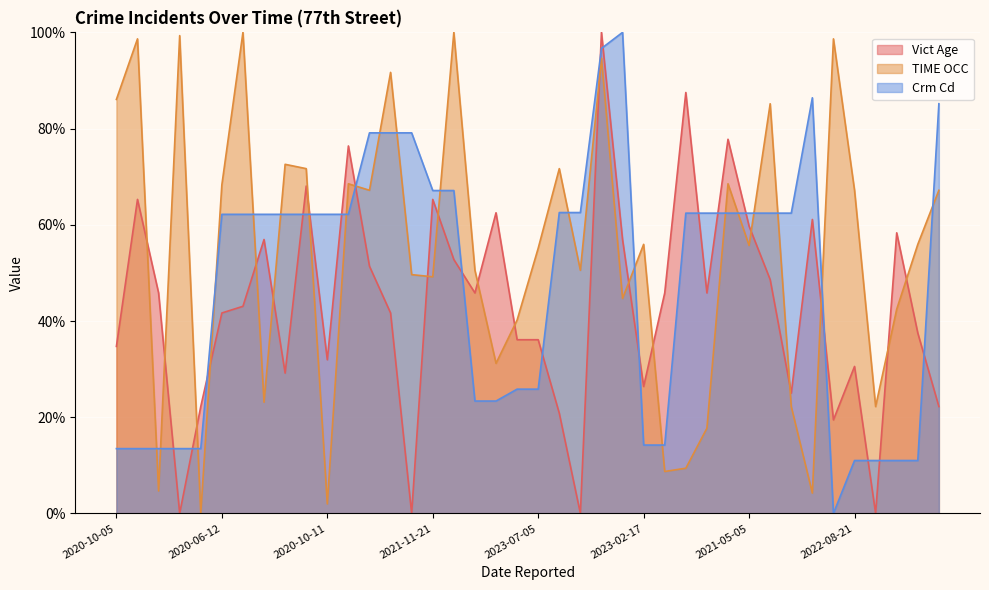

At 2020-07-11, list the series in order from smallest to largest.

Crm Cd, TIME OCC, Vict Age